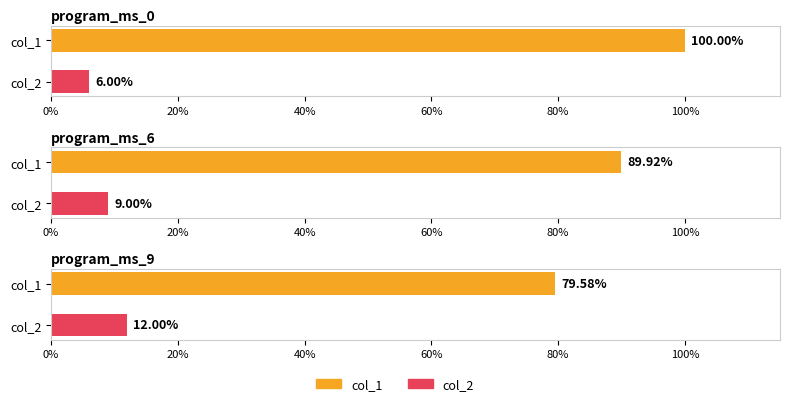

What is the value of the col_2 bar at the 2nd from the left?

0.1